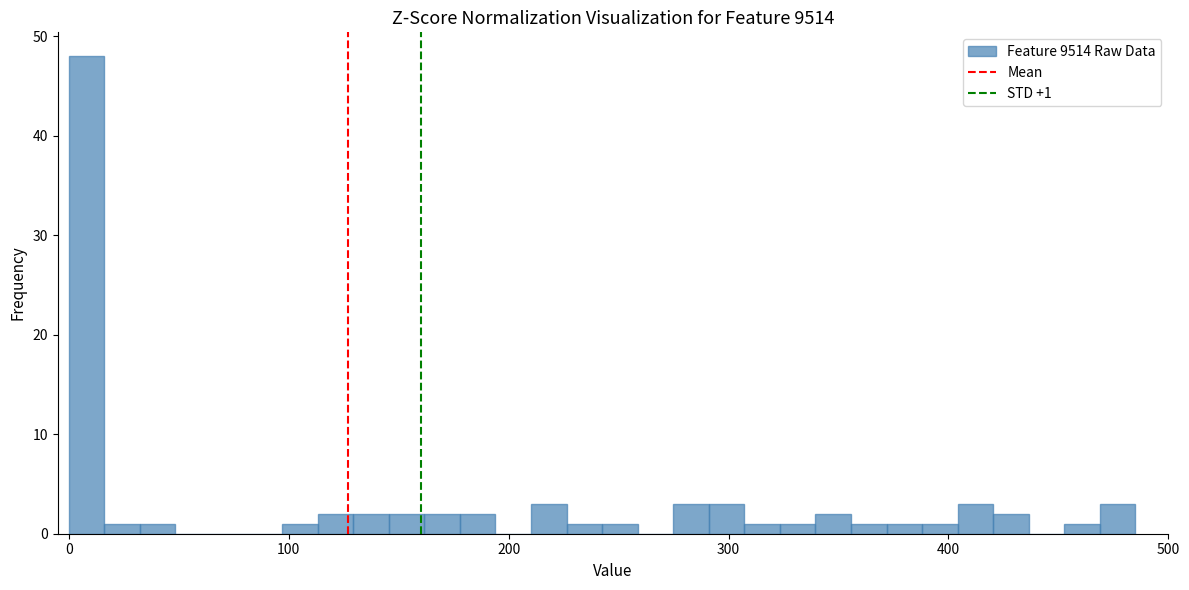

Around what value on the x-axis is the tallest bar? Give the approximate position of its centre, as read against the axis.

10